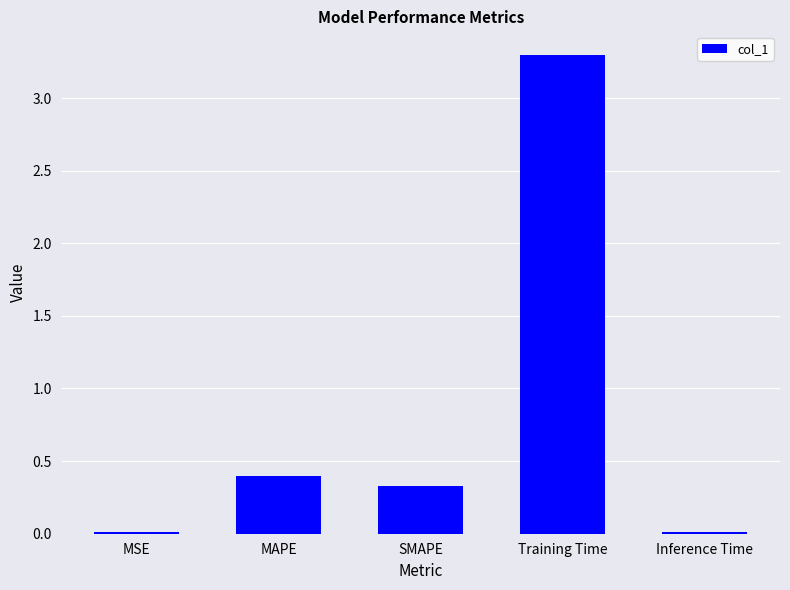

Which has a higher value, MAPE or Training Time?

Training Time